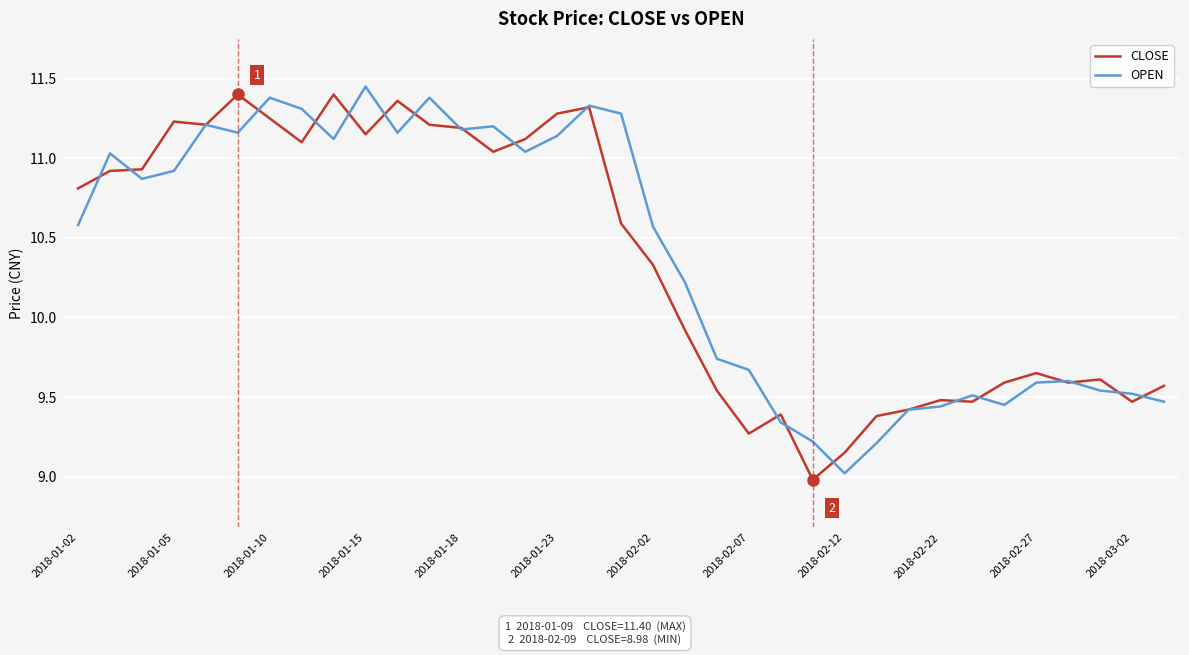

What is the lowest value of the OPEN series?

9.0